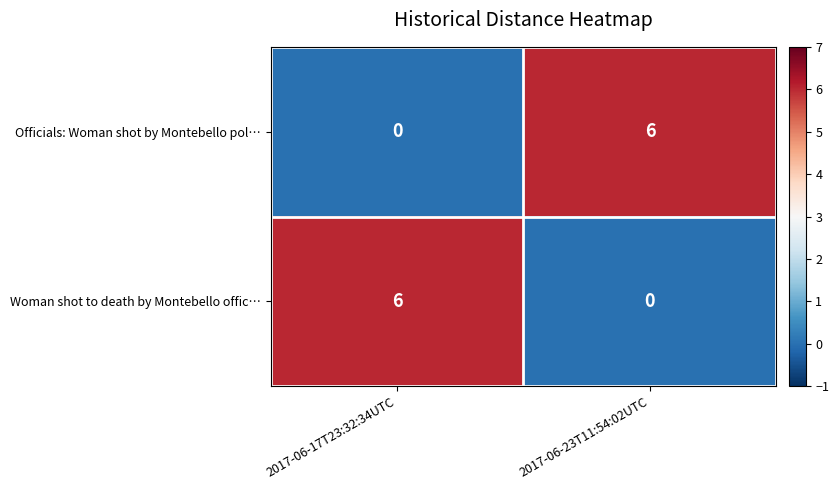

At 2017-06-23T11:54:02UTC, list the series in order from largest to smallest.

Officials: Woman shot by Montebello pol…, Woman shot to death by Montebello offic…